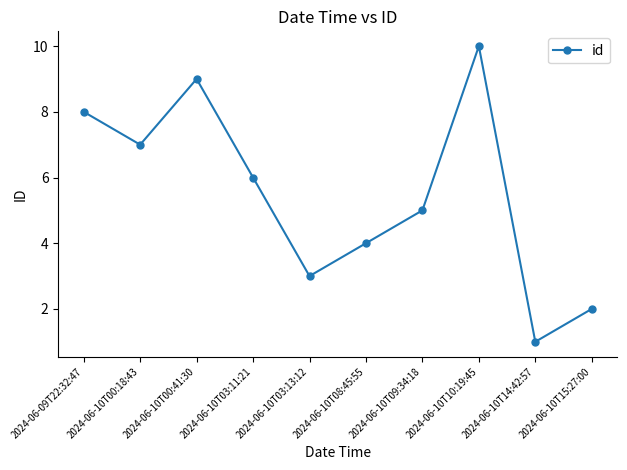

Between 2024-06-10T03:11:21 and 2024-06-10T10:19:45, which is larger?

2024-06-10T10:19:45